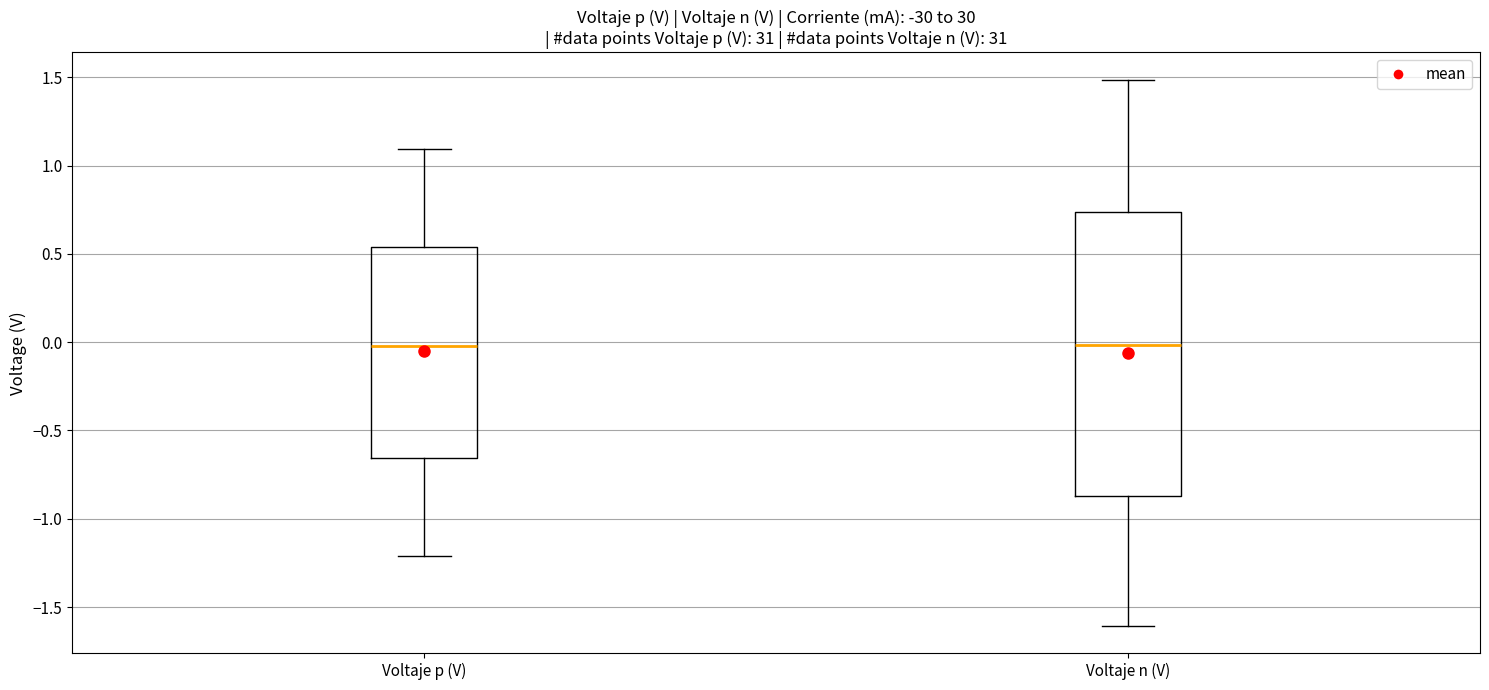

Reading left to right, transcribe this box plot: for each box, give where its median line is, the range the box spans, and where its two whiskers end, as read against the y-axis. The values are not printed on the chart, so give them approximately, as read against the axis.

Voltaje p (V): median 0.00, box -0.65 to 0.55, whiskers -1.20 to 1.10
Voltaje n (V): median 0.00, box -0.85 to 0.75, whiskers -1.60 to 1.50